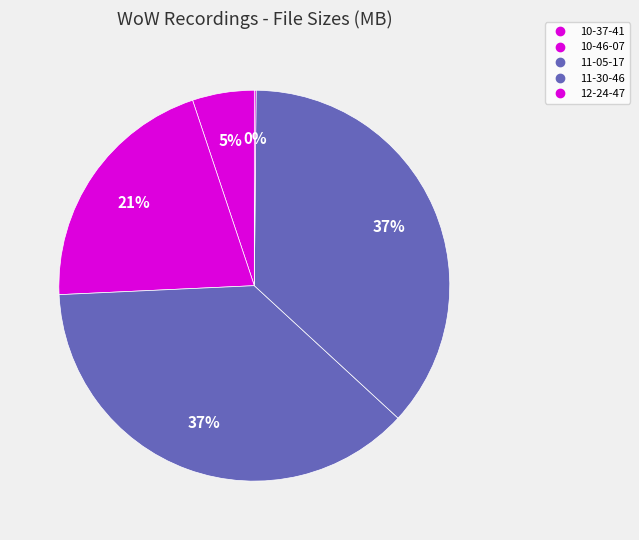

To the nearest percent, what portion does 10-46-07 represent?

21%